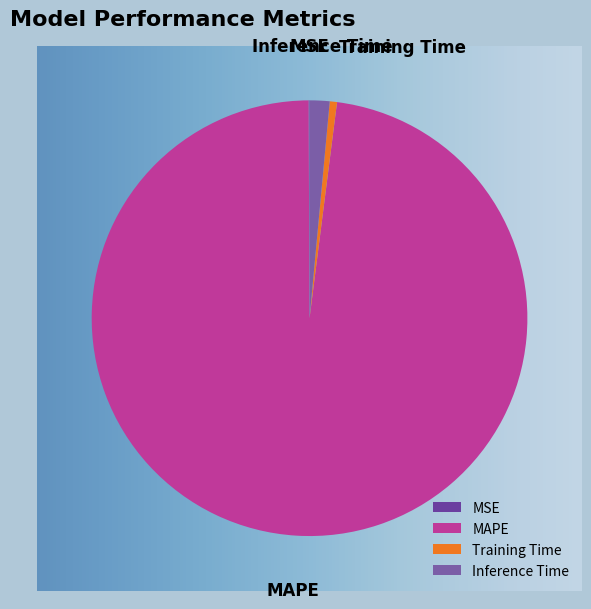

Between Inference Time and MAPE, which is larger?

MAPE